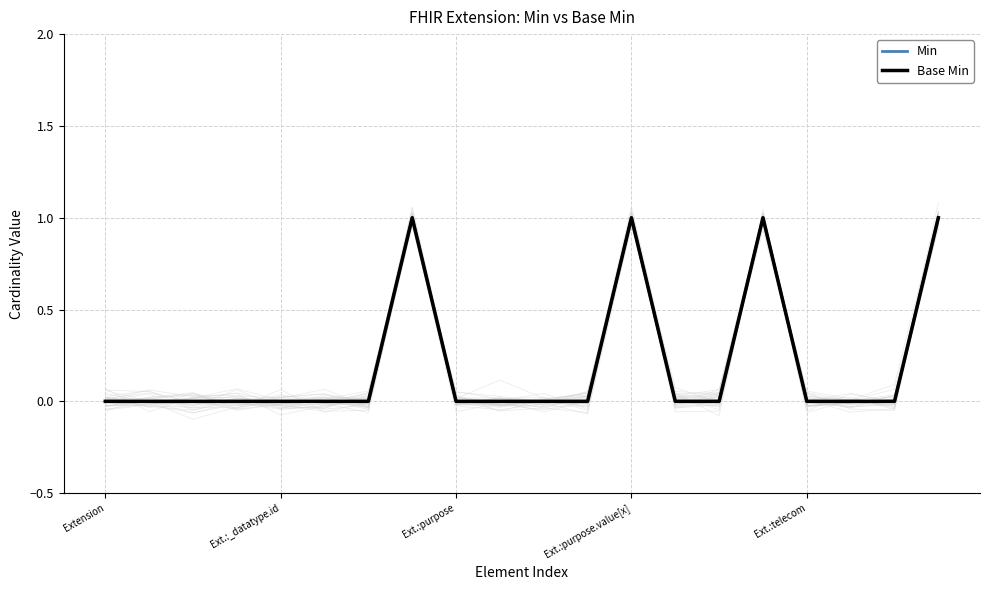

At which category does Base Min reach its first local peak?

7